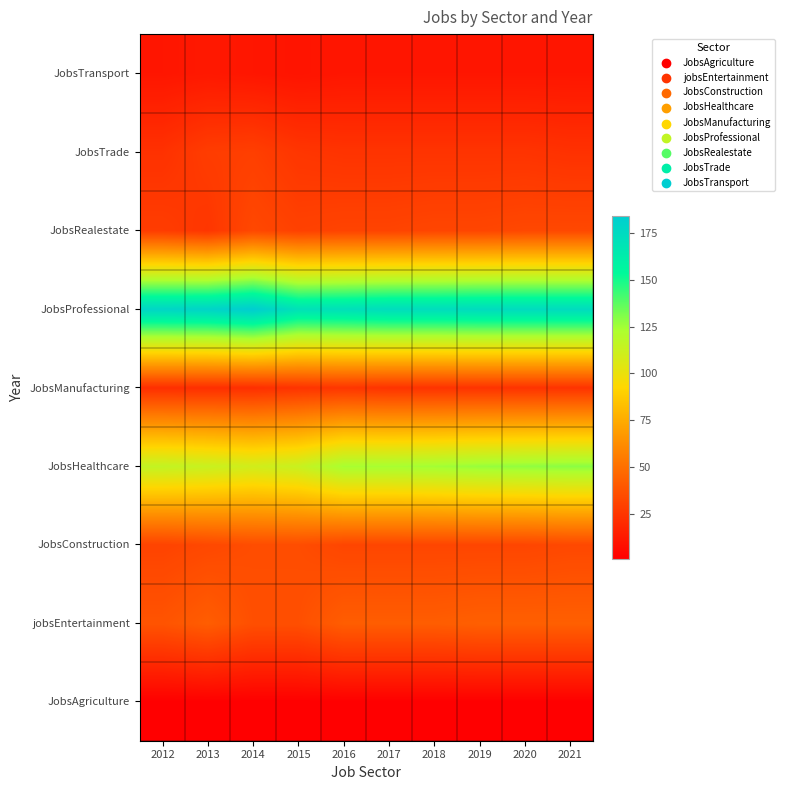

What is the spread (max minus min) of values at 2015?

169